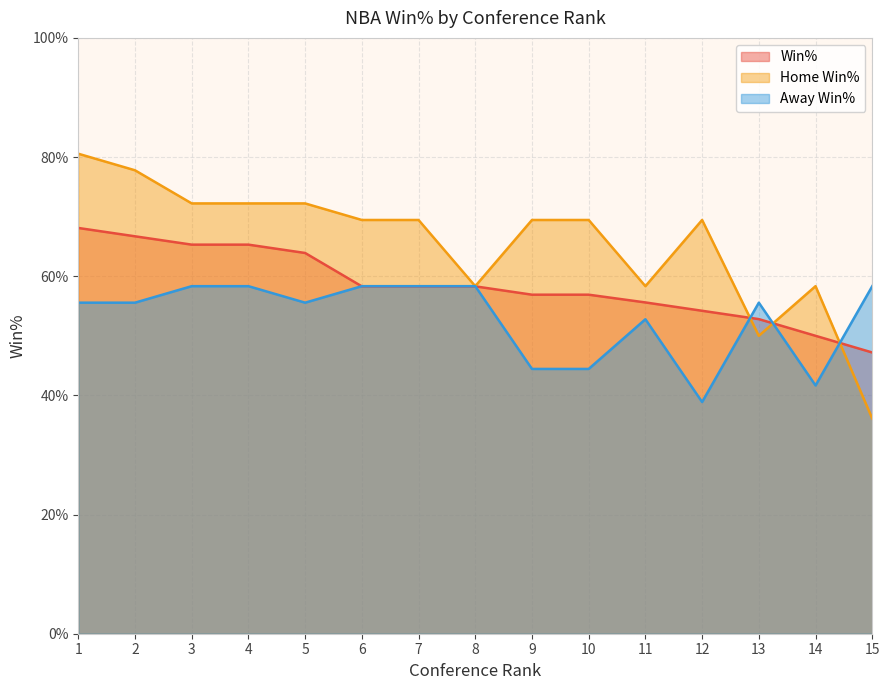

How many series are shown in this chart?

3